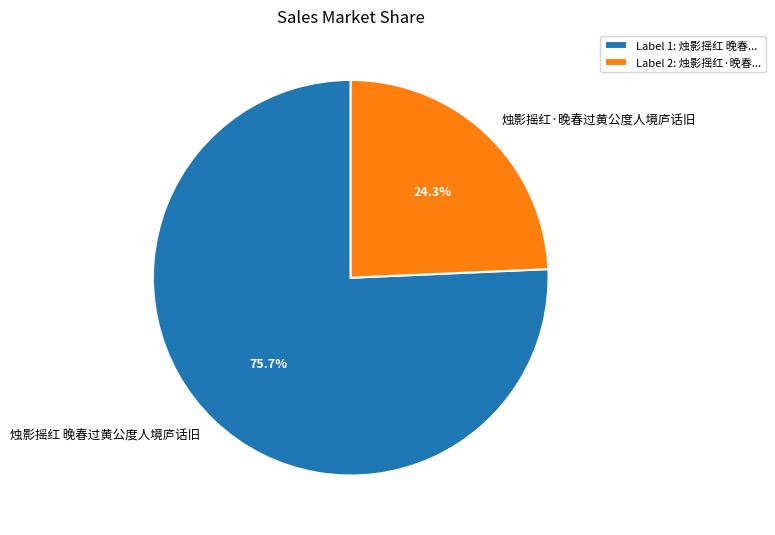

To the nearest percent, what is the average slice percentage?

50%